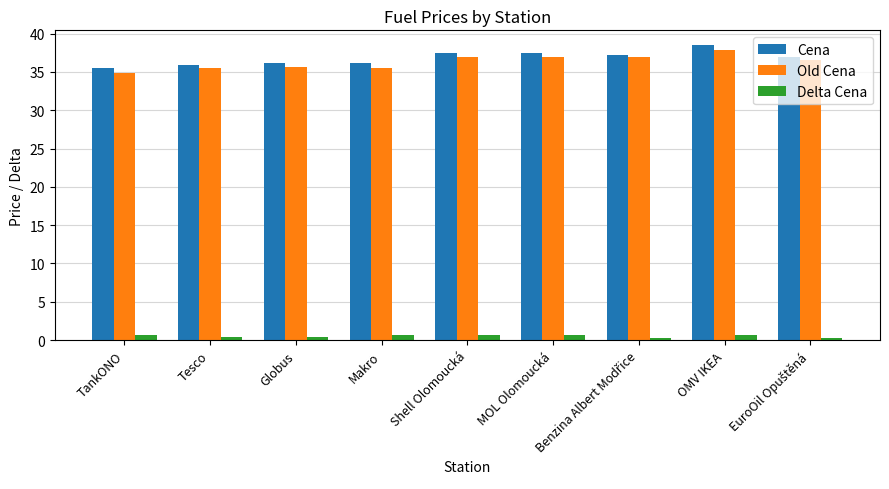

Which series has the largest total across all categories?

Cena